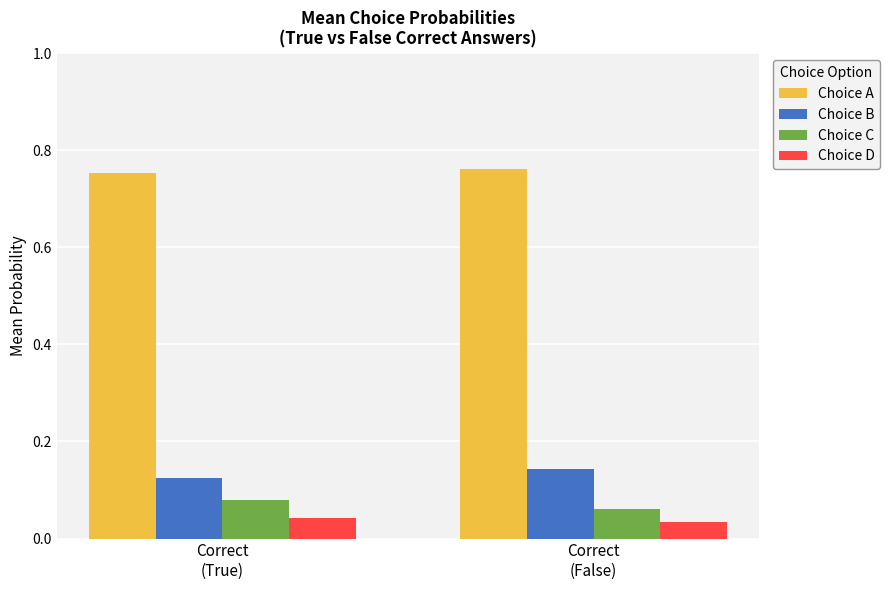

Which series has the largest total across all categories?

Choice A